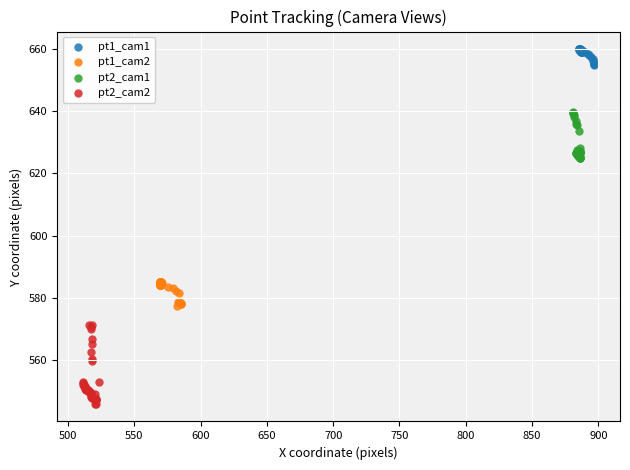

Which series contains the highest Y value?

pt1_cam1